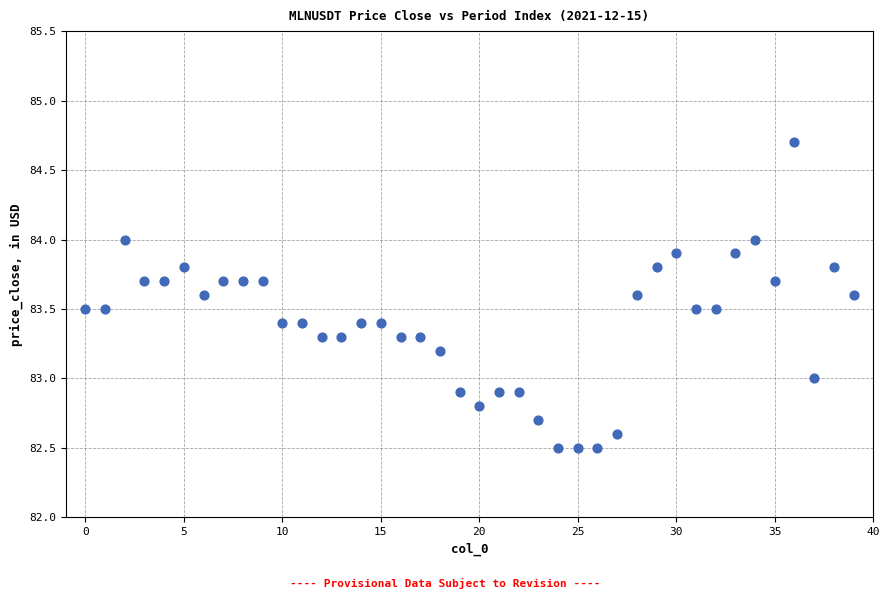

What is the range of Y values (max minus min)?

2.2